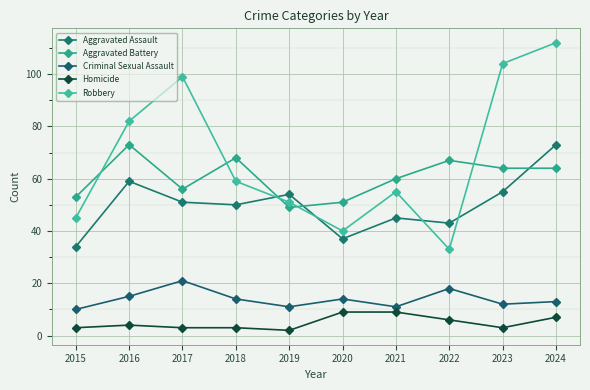

Which has a higher value, 2020 or 2021?

2021